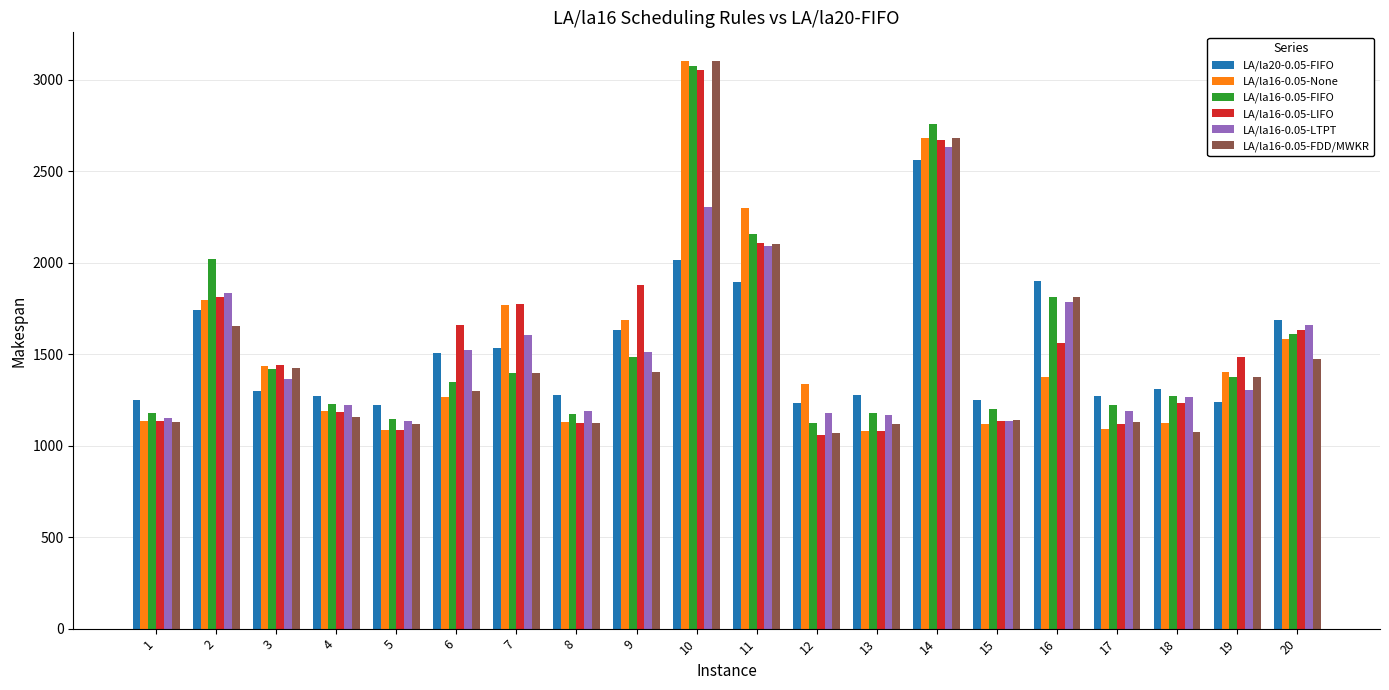

What is the difference between the LA/la16-0.05-FDD/MWKR values at 10 and 11?

1000